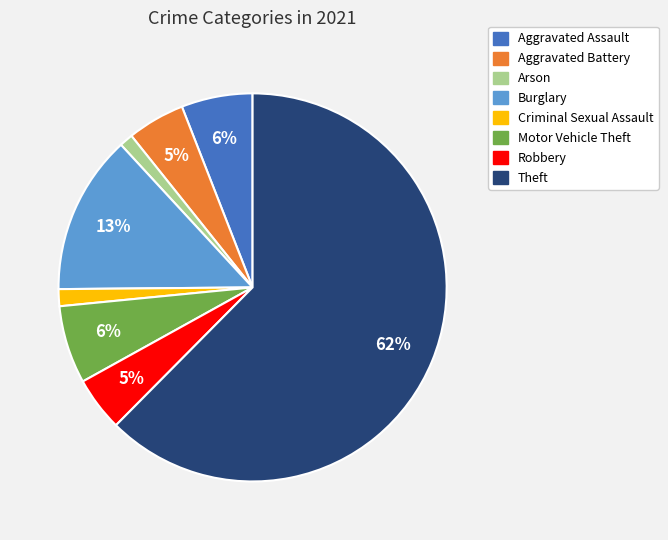

What is the largest slice in the pie chart?

Theft